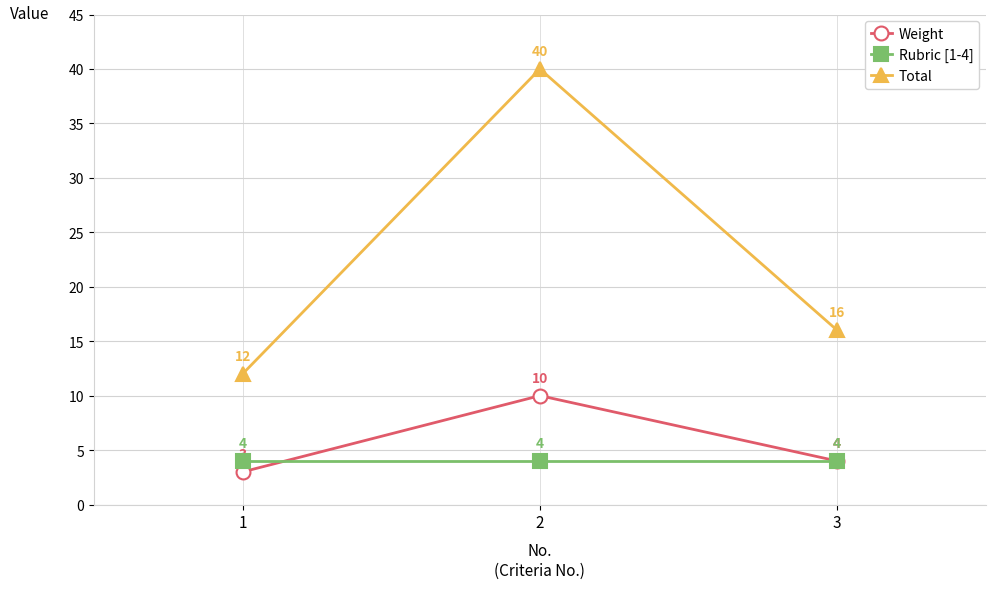

Is the value of Weight at 2 greater than the value of Total at 2?

No